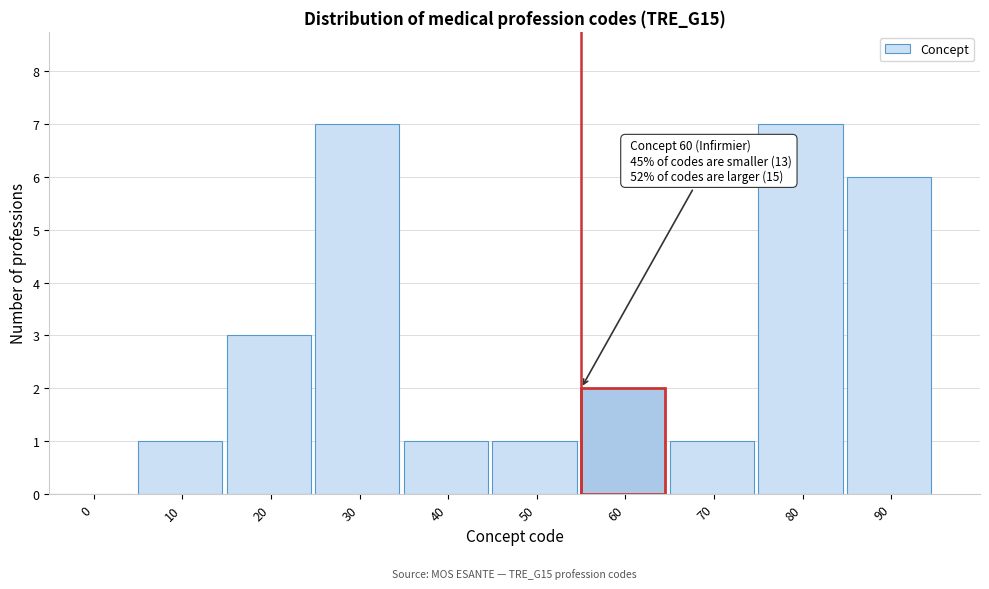

Reading left to right, transcribe all the data shown in this chart.

0=0	10=1	20=3	30=7	40=1	50=1	60=2	70=1	80=7	90=6